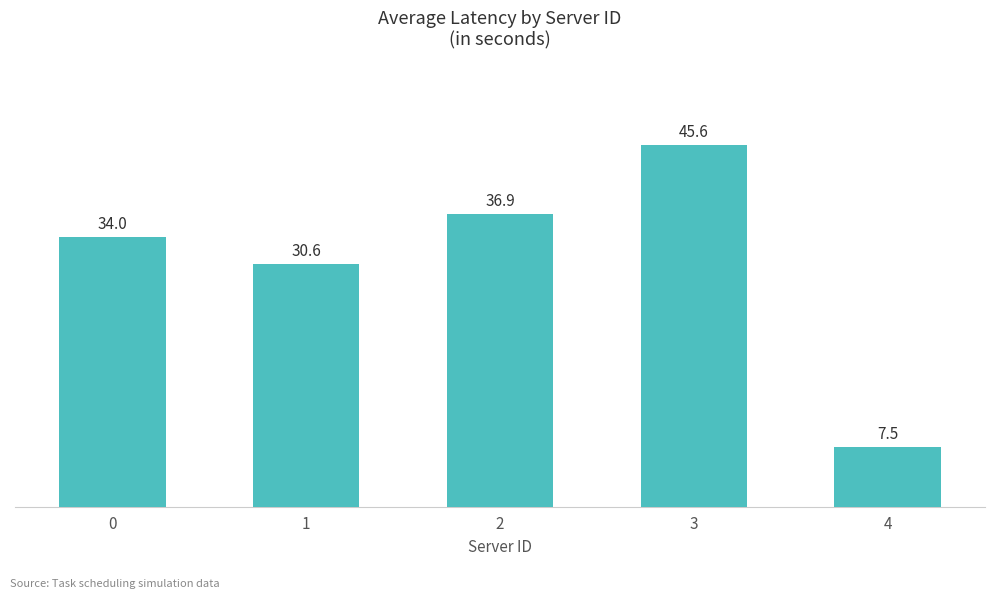

Rank the categories by value from highest to lowest.

3, 2, 0, 1, 4